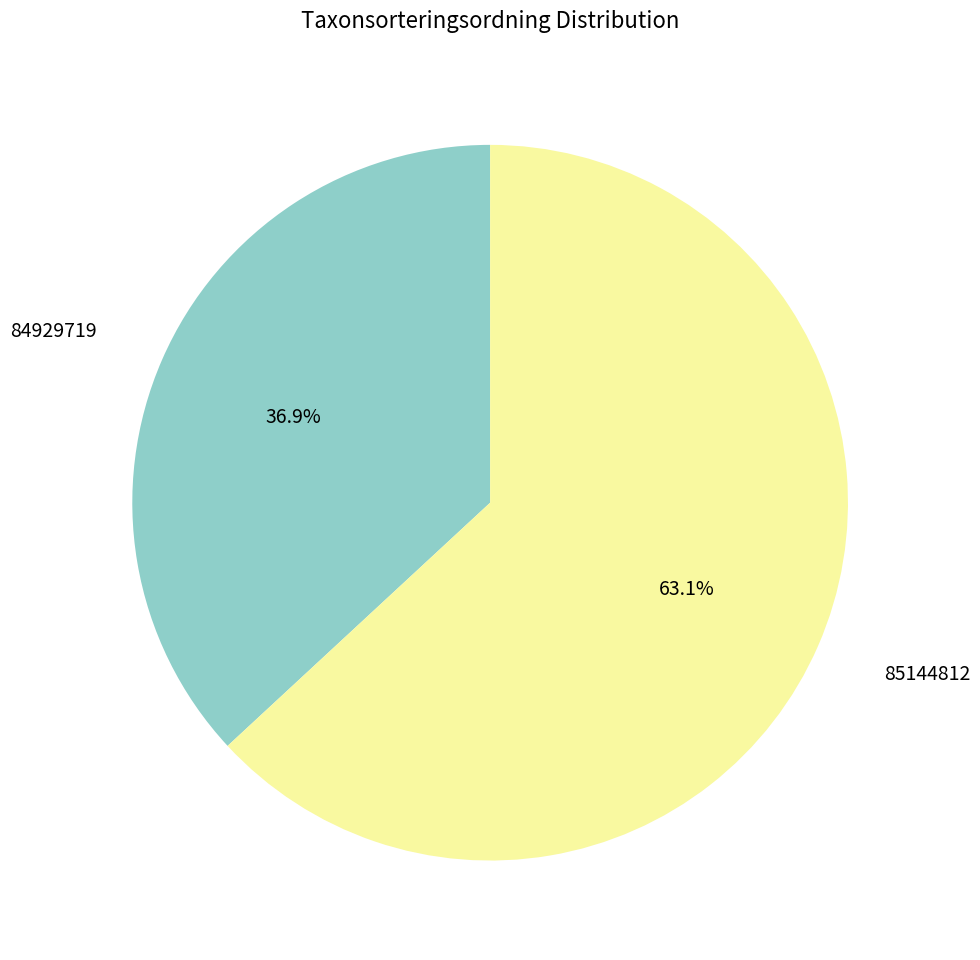

What percentage is the 85144812 slice, to the nearest percent?

63%